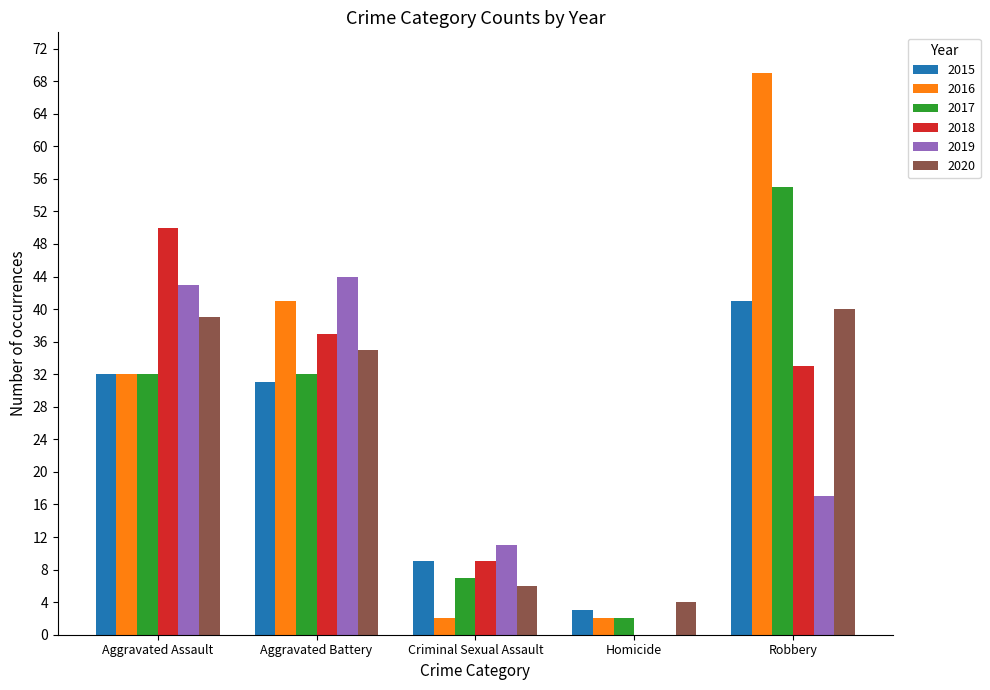

How many groups of bars are there?

5